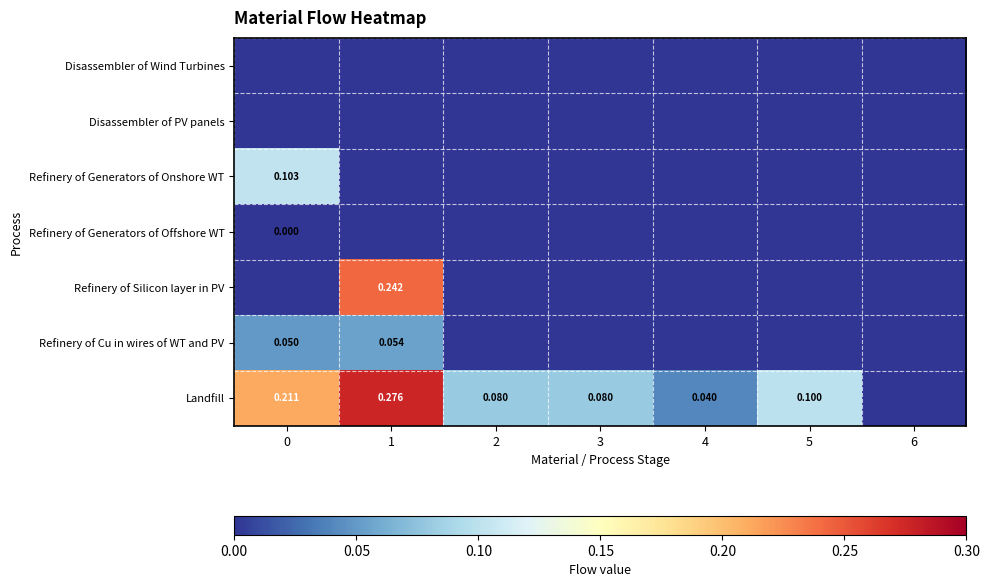

How many data points does each series have?

7